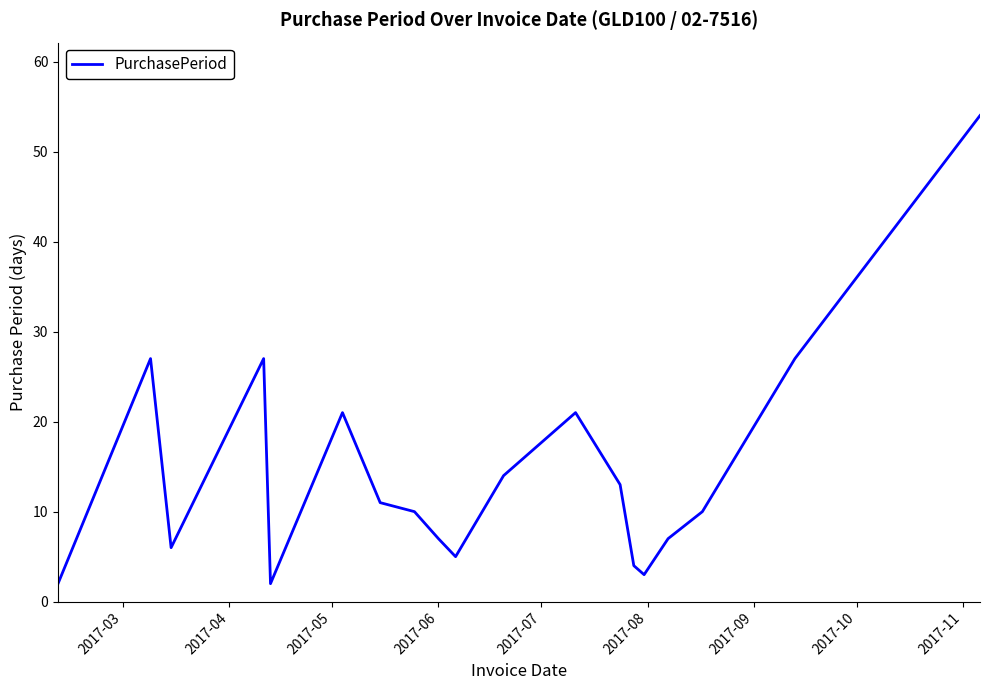

What is the greatest value displayed?

54